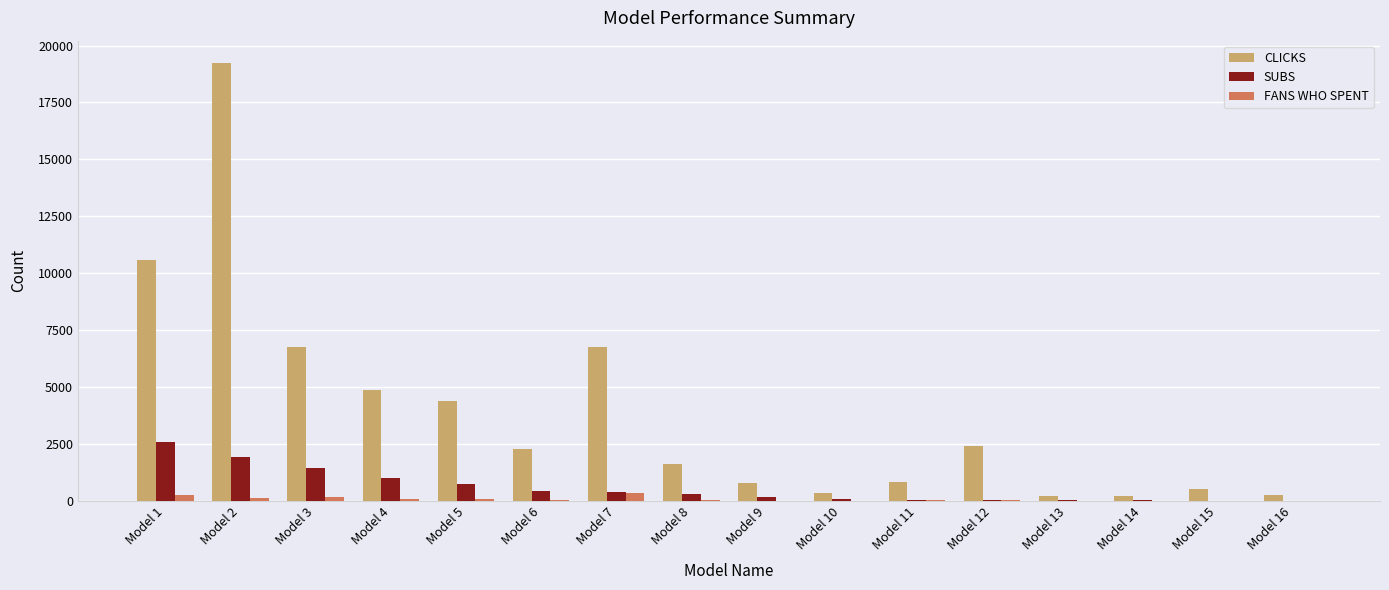

What is the spread (max minus min) of values at Model 8?

1557